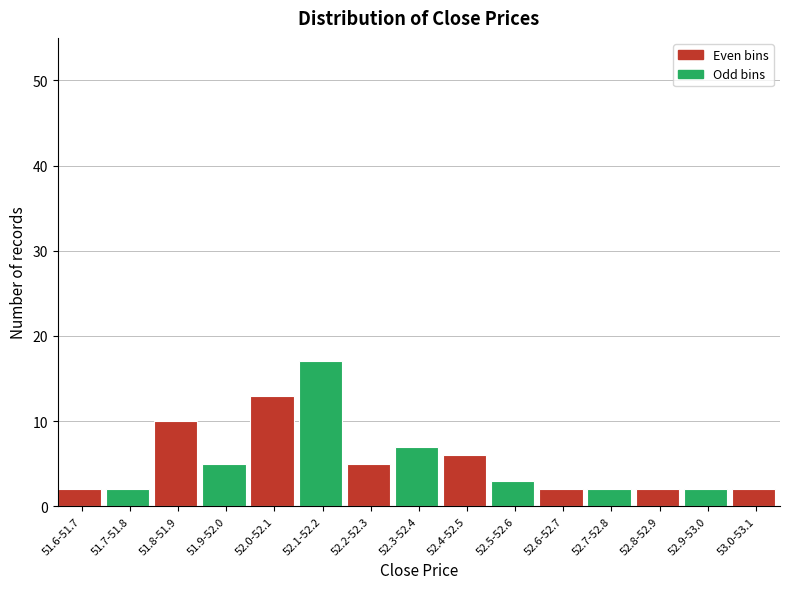

Reading left to right, extract all data points from this chart.

2	2	10	5	13	17	5	7	6	3	2	2	2	2	2